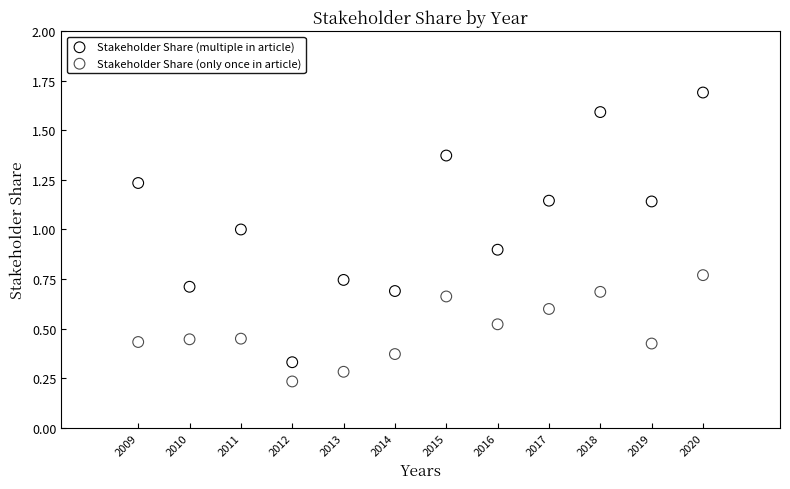

Which series has the widest spread of Y values?

Stakeholder Share (multiple in article)